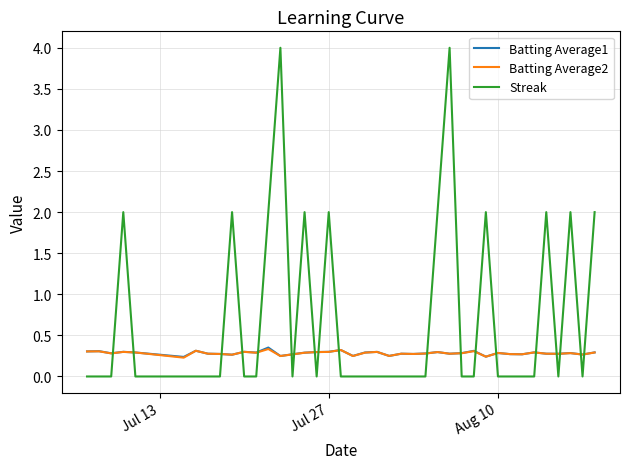

Count the Batting Average1 values in the range 0 to 1.

40